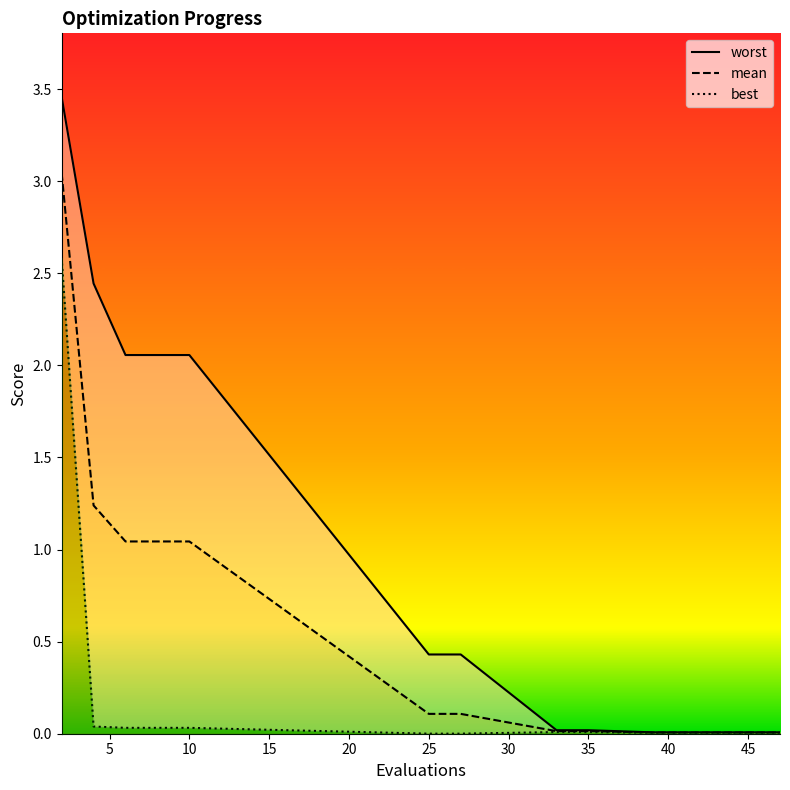

True or false: worst has more than 1 interior local peaks.

False